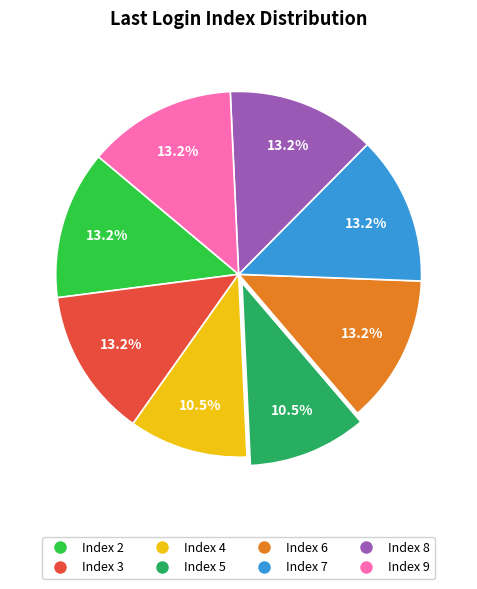

Is Index 8 the majority of the pie?

No